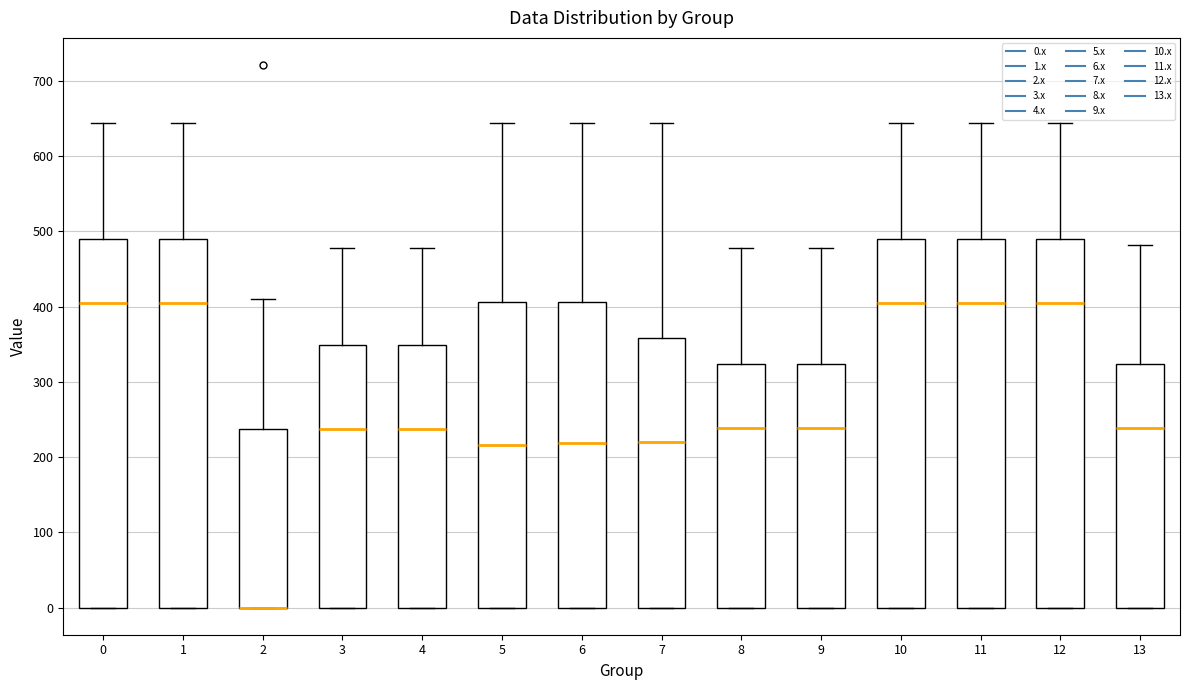

Where does the median line of the box at x = 0 sit on the y-axis? The values are not printed on the chart, so give them approximately, as read against the axis.

400